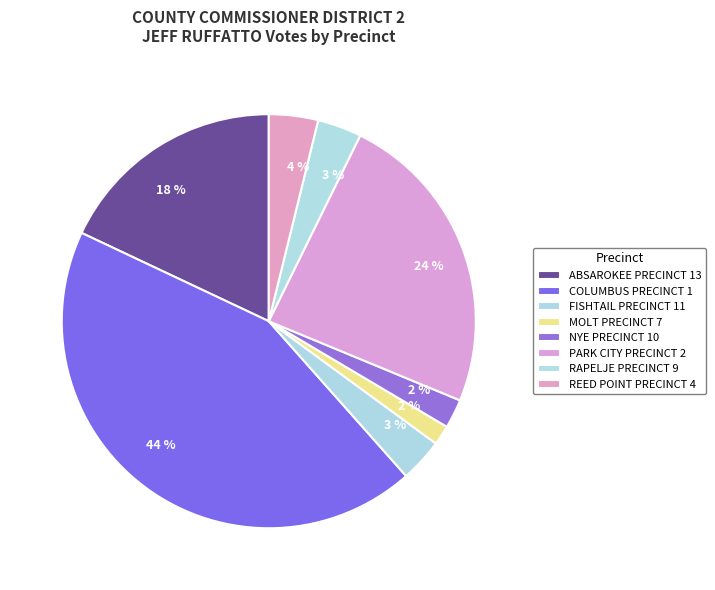

Combined, do ABSAROKEE PRECINCT 13 and RAPELJE PRECINCT 9 account for over 50%?

No